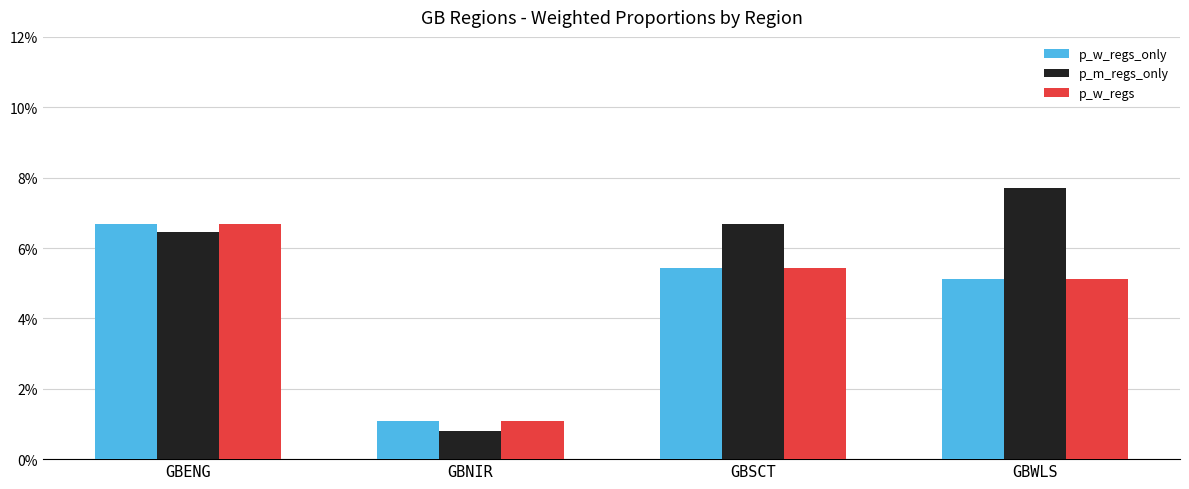

Reading left to right, extract all data points from this chart.

p_w_regs_only: GBENG=0.1	GBNIR=0.0	GBSCT=0.1	GBWLS=0.1
p_m_regs_only: GBENG=0.1	GBNIR=0.0	GBSCT=0.1	GBWLS=0.1
p_w_regs: GBENG=0.1	GBNIR=0.0	GBSCT=0.1	GBWLS=0.1